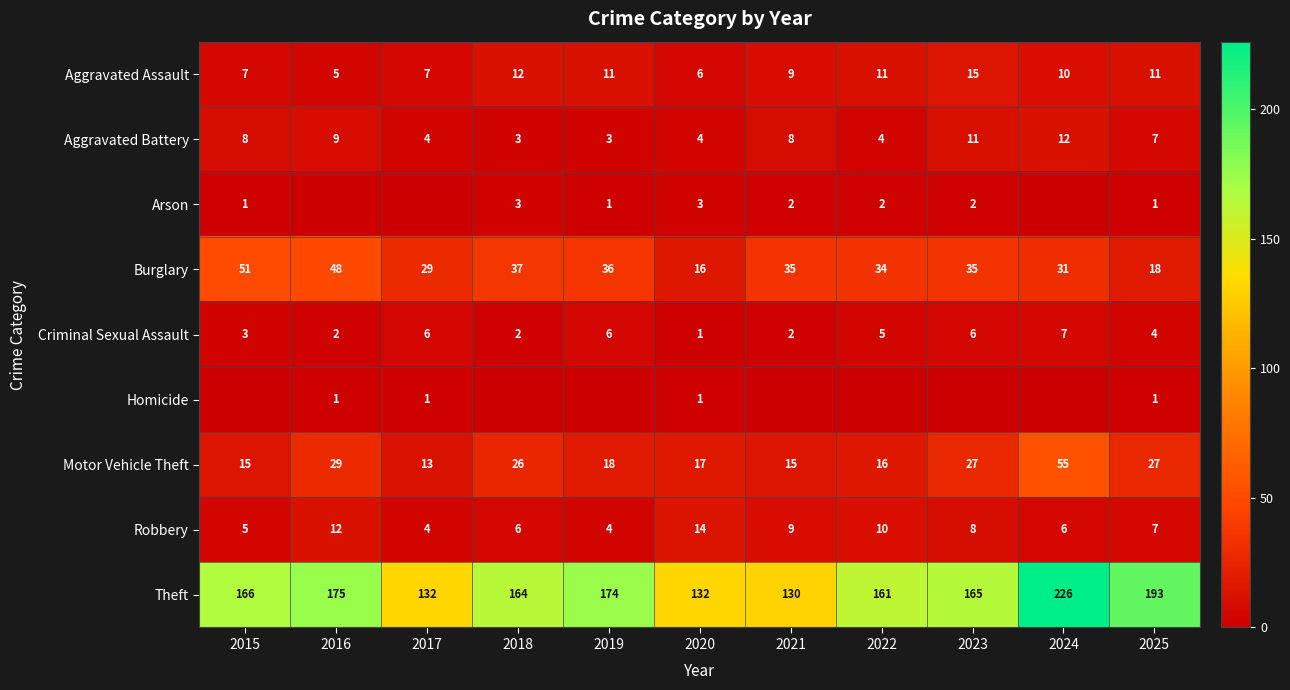

What is the difference between the highest and lowest values at 2016?

175